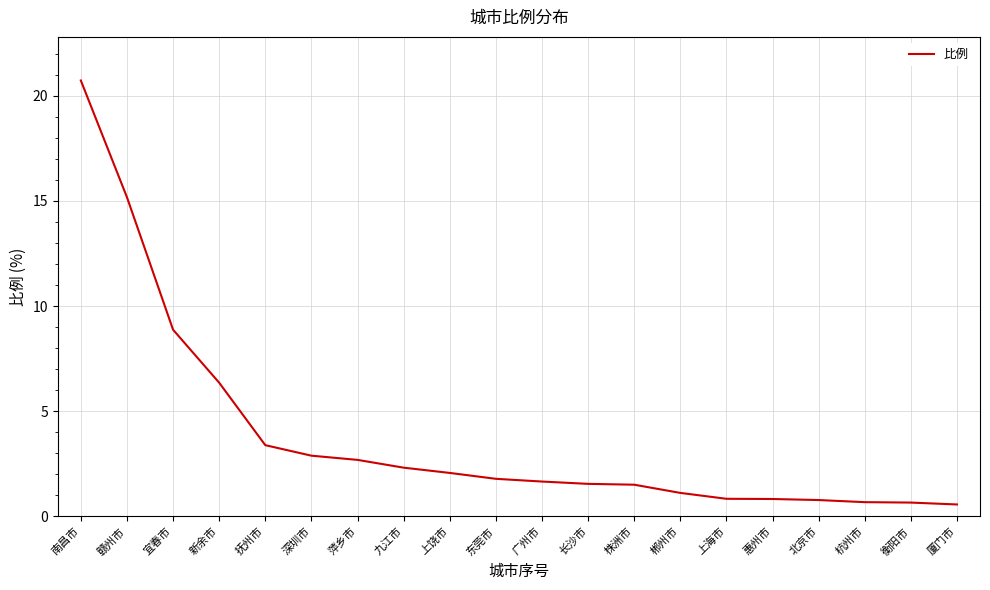

The value at 新余市 is 10.8. True or false?

False